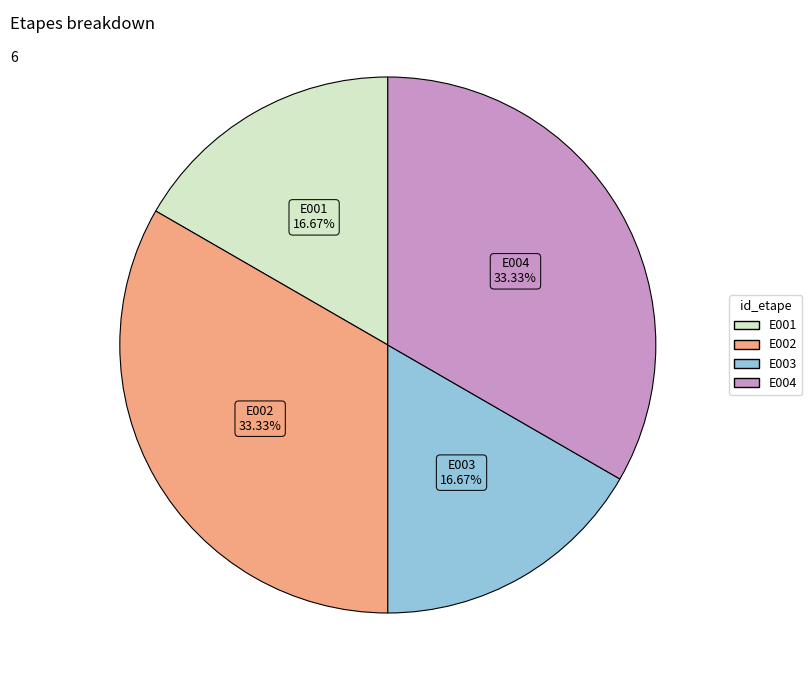

True or false: E001 accounts for 3% of the total.

False